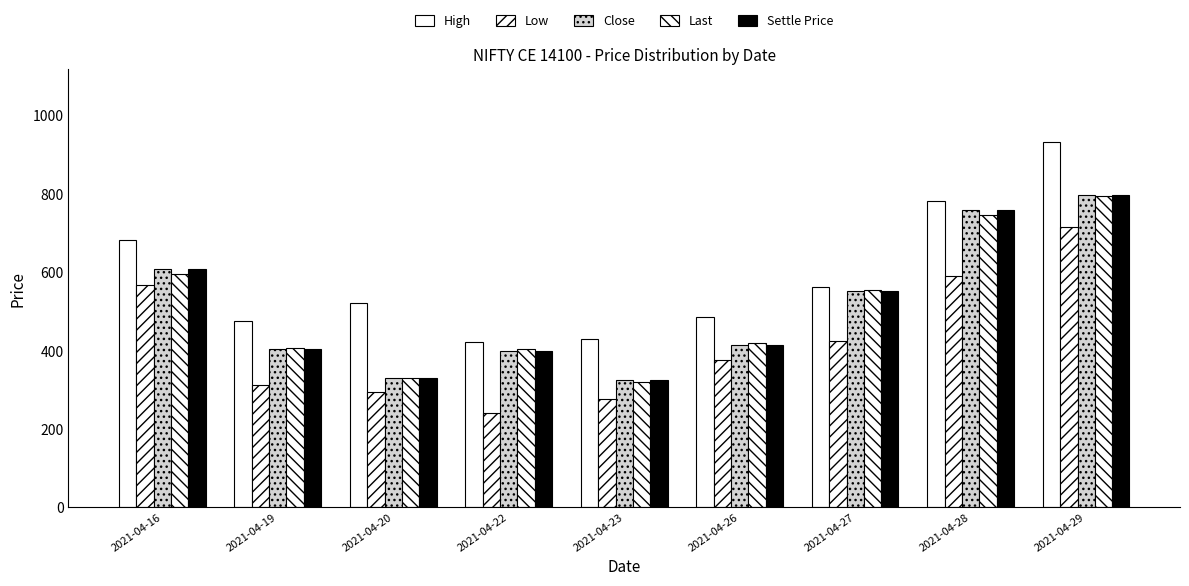

Reading right to left, list all the values displayed in this chart.

High: 932.0	781.4	563.2	485.3	430.2	422.0	520.5	475.6	683.4
Low: 716.4	591.0	425.1	375.5	277.4	239.9	295.9	312.6	567.8
Close: 796.6	758.4	552.9	415.6	325.8	398.7	331.4	403.0	609.5
Last: 793.5	746.8	554.5	420.8	320.0	403.8	330.5	407.5	594.8
Settle Price: 796.6	758.4	552.9	415.6	325.8	398.7	331.4	403.0	609.5